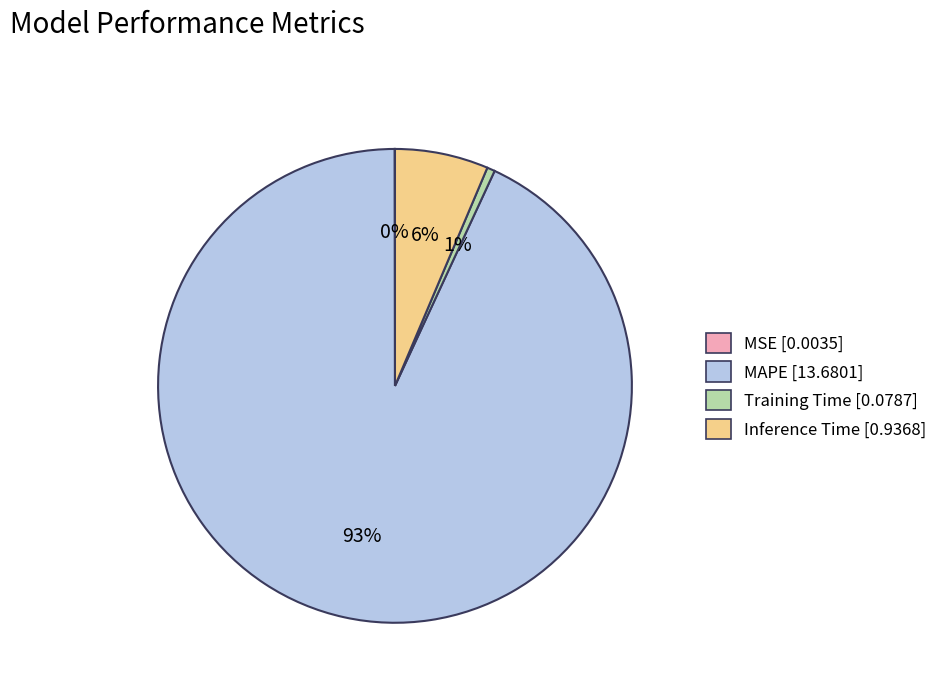

Does MAPE represent more than half of the total?

Yes